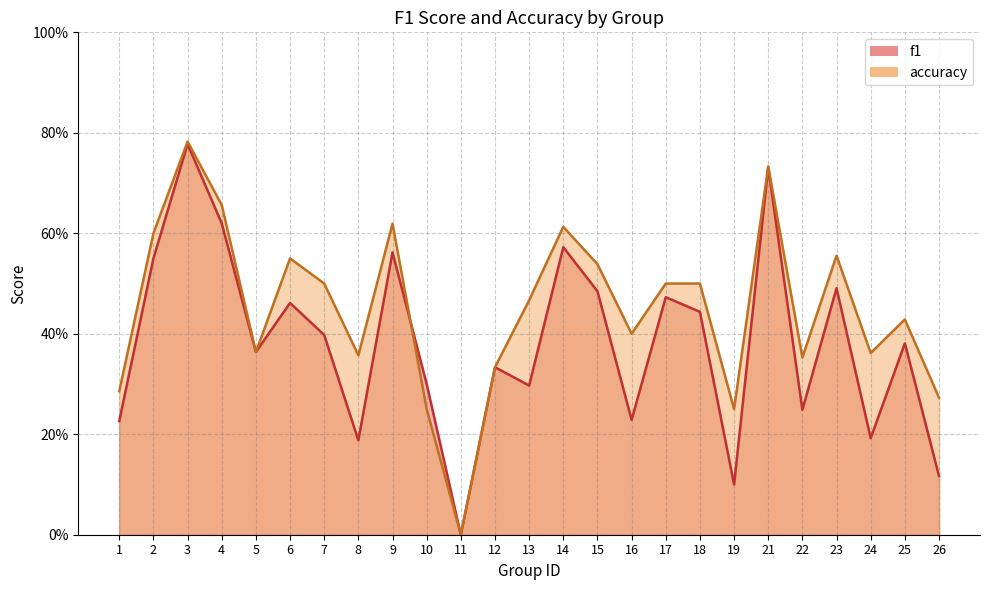

The f1 series shows 0.4 at 13. True or false?

False